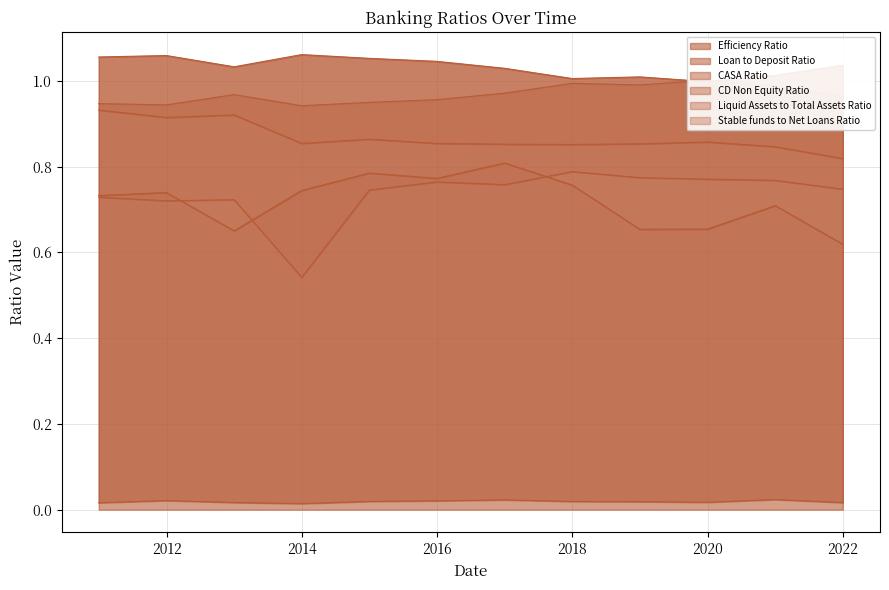

Is it true that Efficiency Ratio equals 1.1 at 2019-12-31?

False